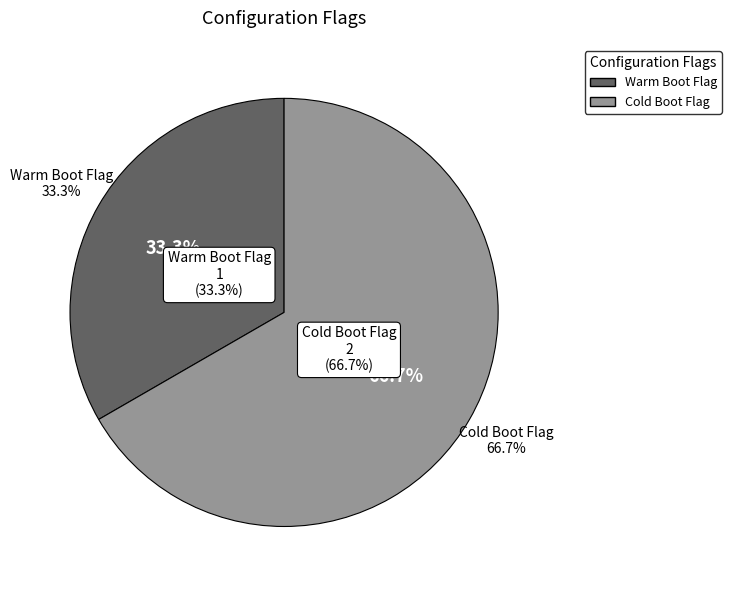

To the nearest percent, what is the difference between the Warm Boot Flag and Cold Boot Flag slice percentages?

33%